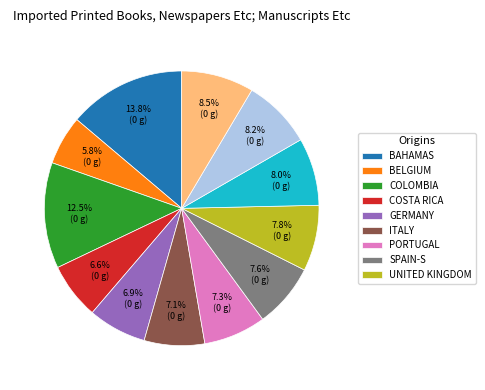

Is there any slice that represents more than half of the pie?

No